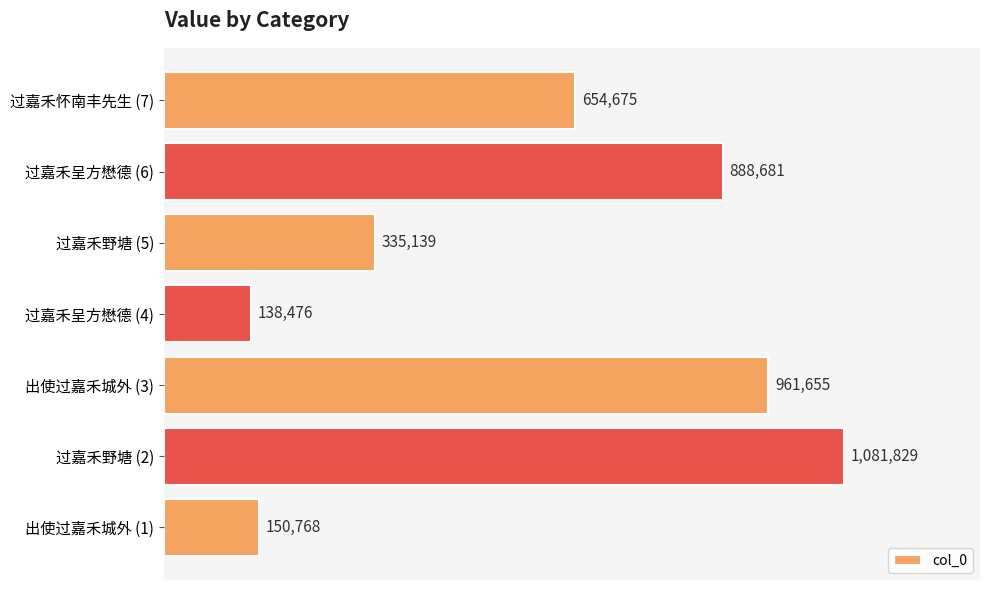

Read the value at 出使过嘉禾城外 (3), to the nearest 10.

961660